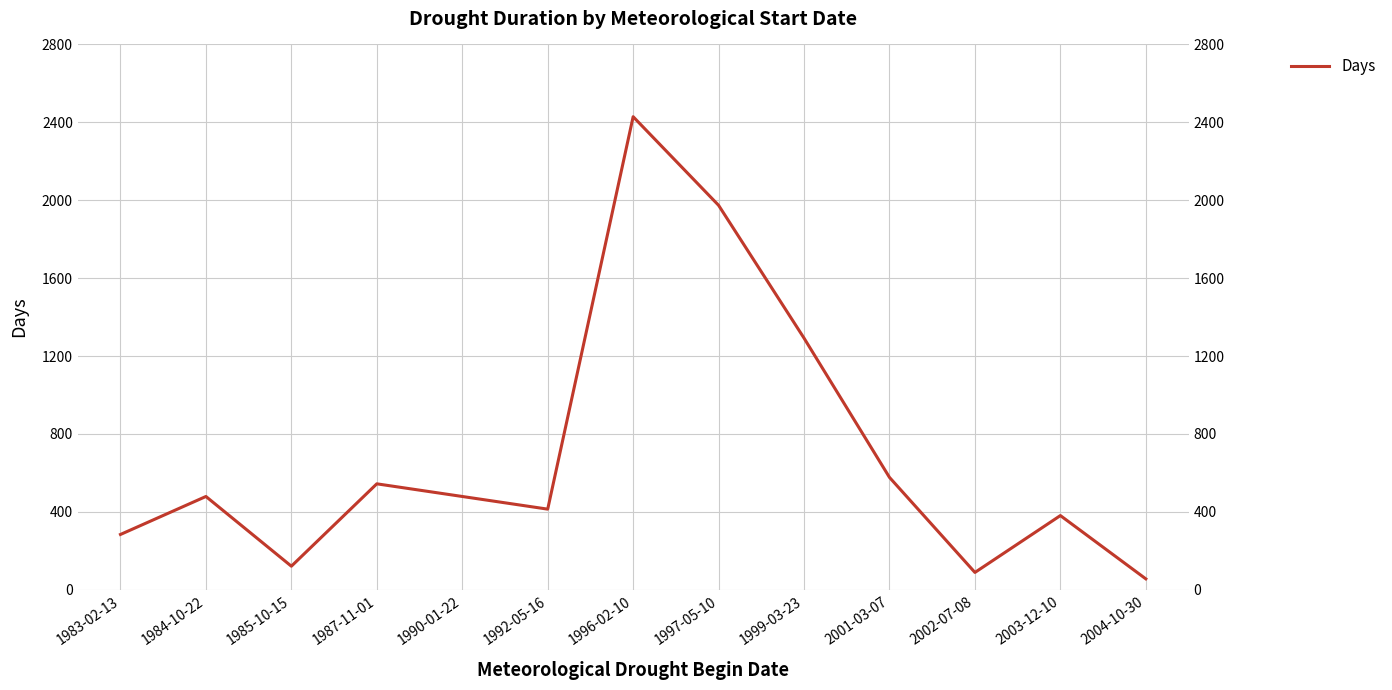

What is the average value?

701